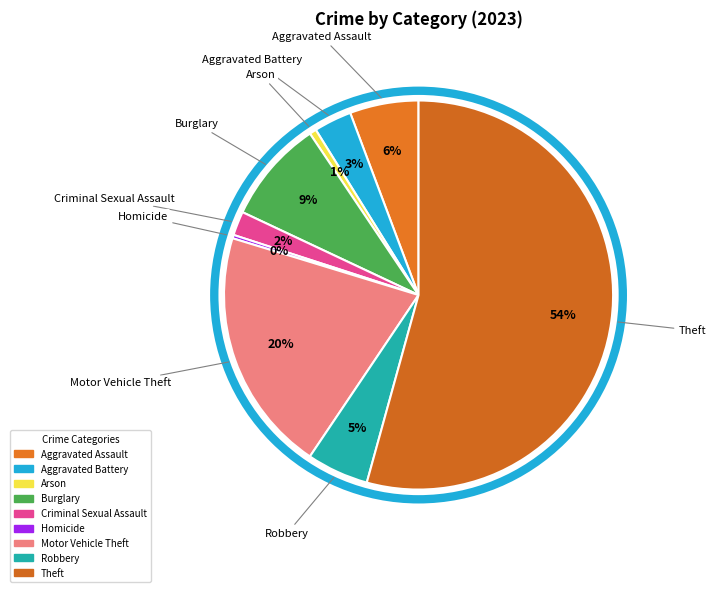

Which slice is the largest?

Theft